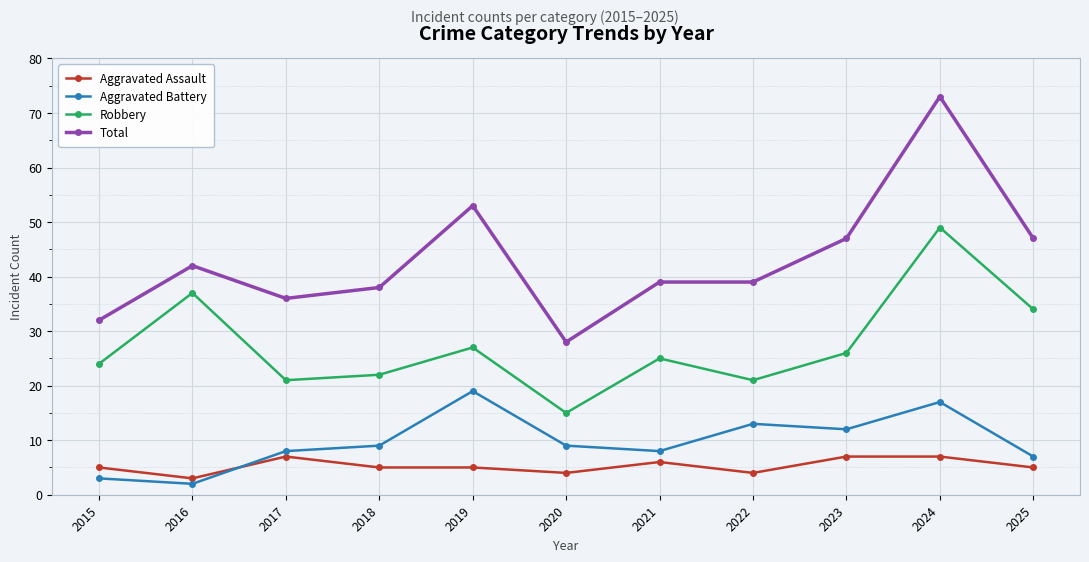

At which category does Aggravated Assault reach its first local peak?

2017